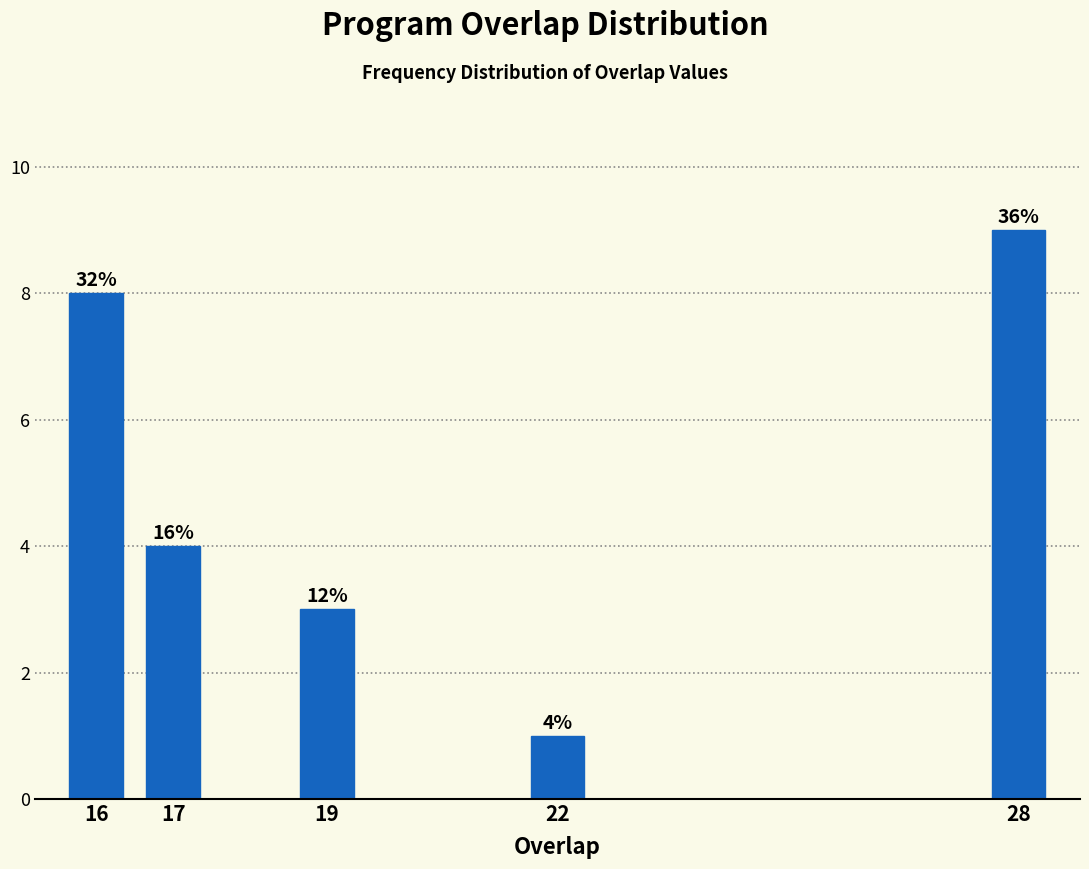

Does the chart contain any negative values?

No